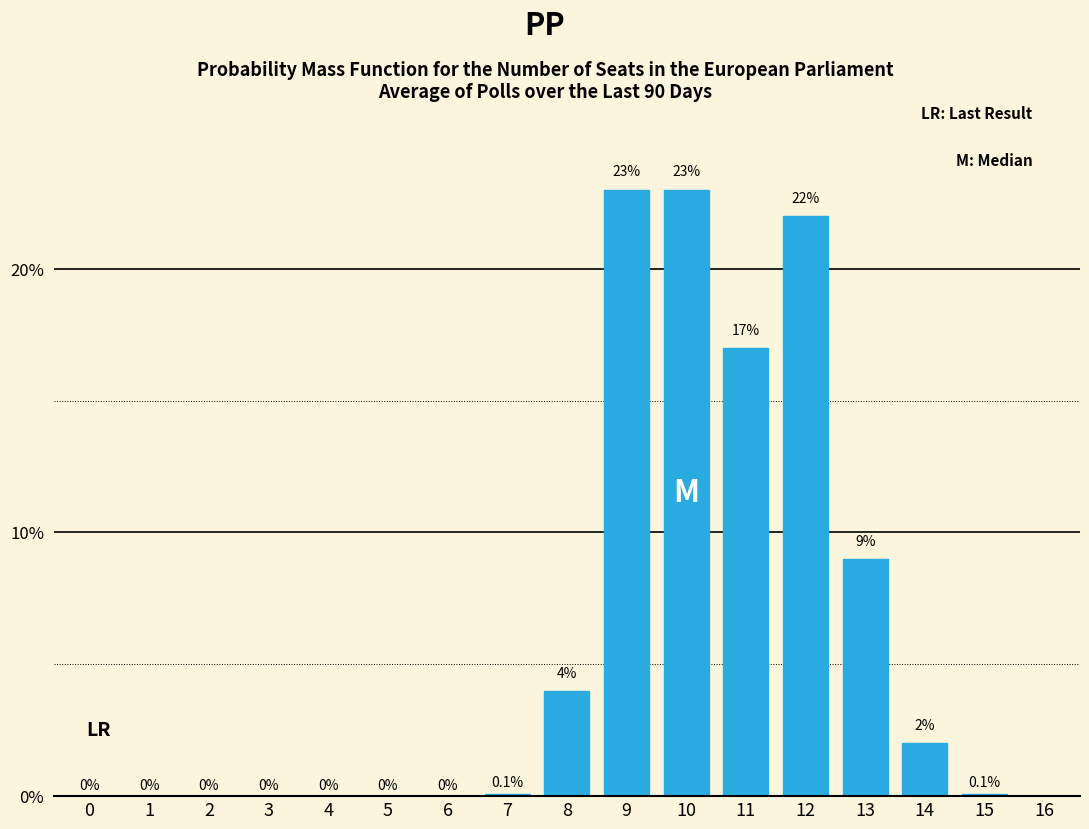

Reading left to right, what are all the values shown in this chart?

0=0.0	1=0.0	2=0.0	3=0.0	4=0.0	5=0.0	6=0.0	7=0.1	8=4.0	9=23.0	10=23.0	11=17.0	12=22.0	13=9.0	14=2.0	15=0.1